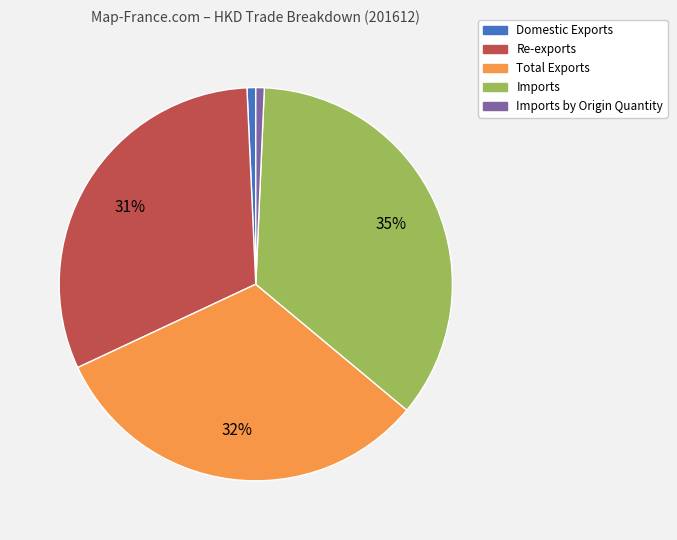

Is there a majority slice in this chart?

No